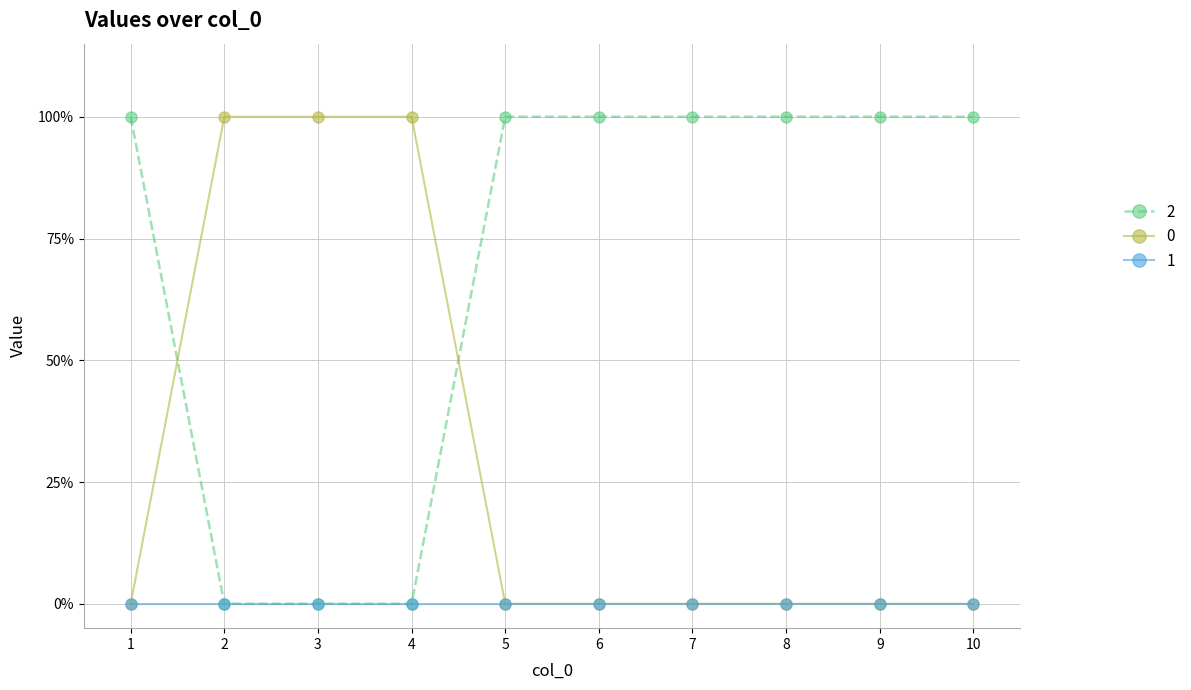

What are all the series names shown in the legend?

2, 0, 1